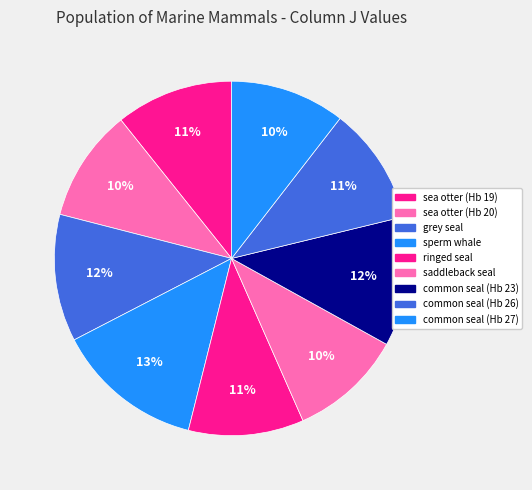

How much of the chart is everything except saddleback seal?

89.7%